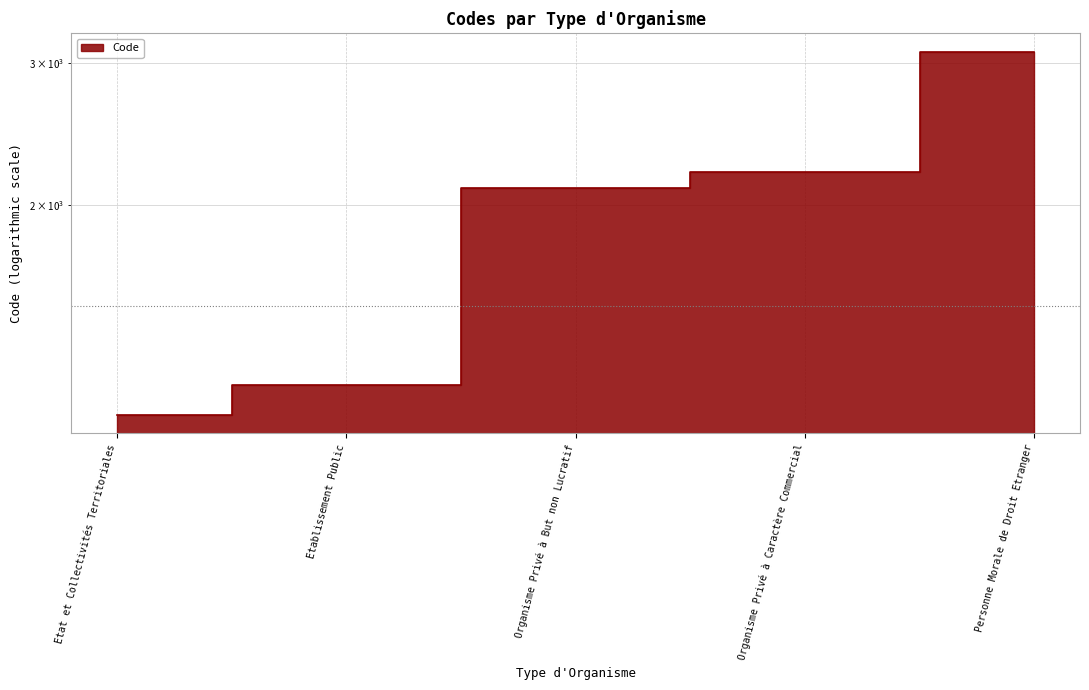

The chart shows a value of 1100 at Etat et Collectivités Territoriales. True or false?

True